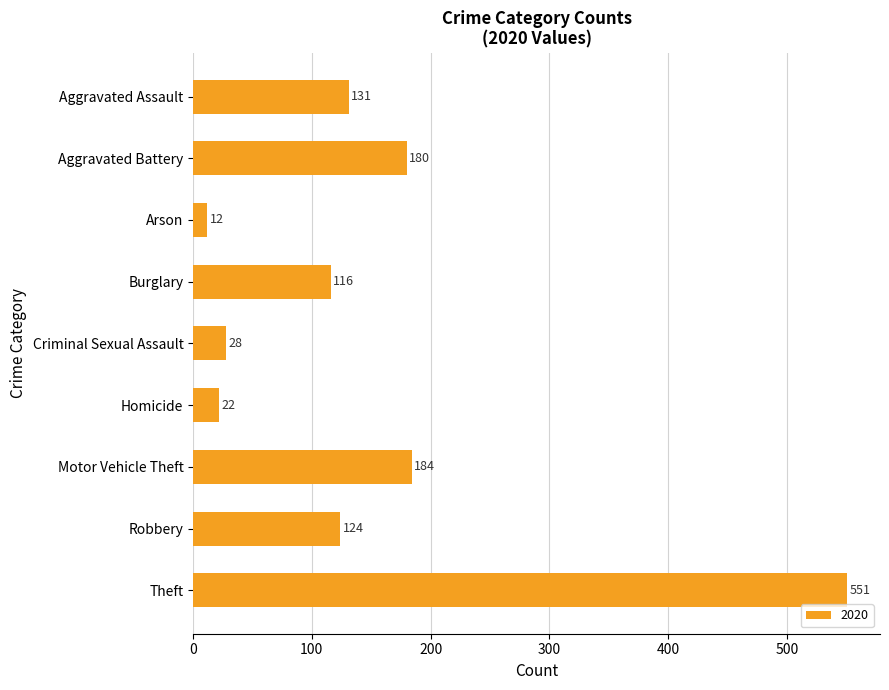

What is the value of the 6th bar from the top?

22